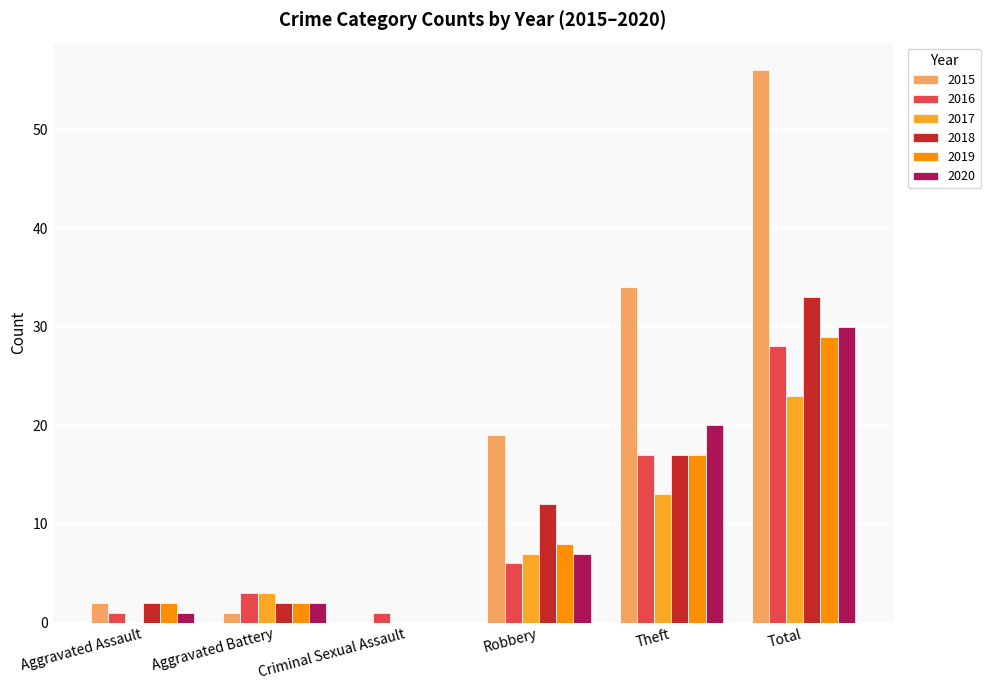

What is the sum of the 2017 values at Robbery and Theft?

20